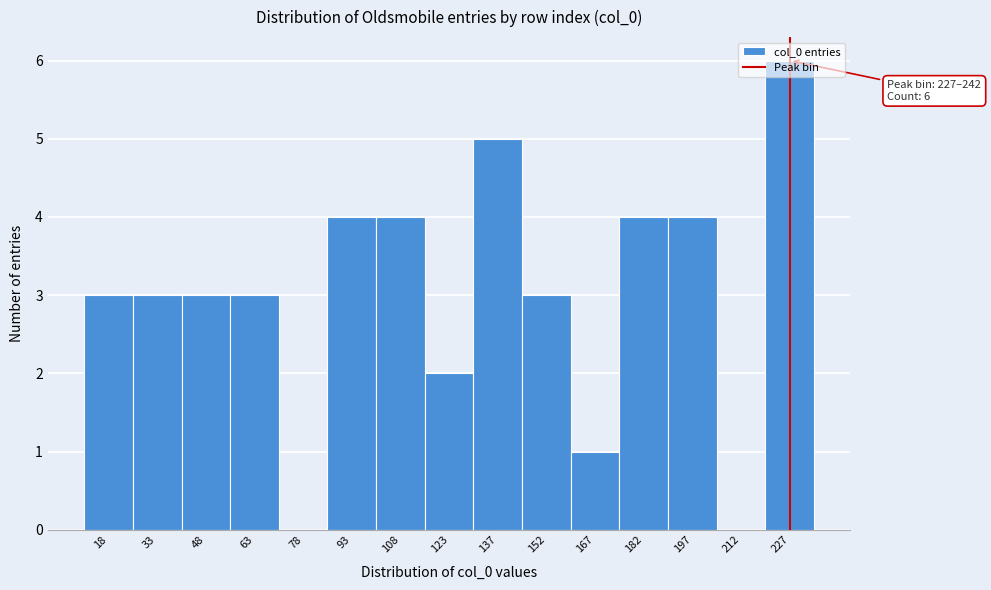

Which category has the highest value across all series?

227